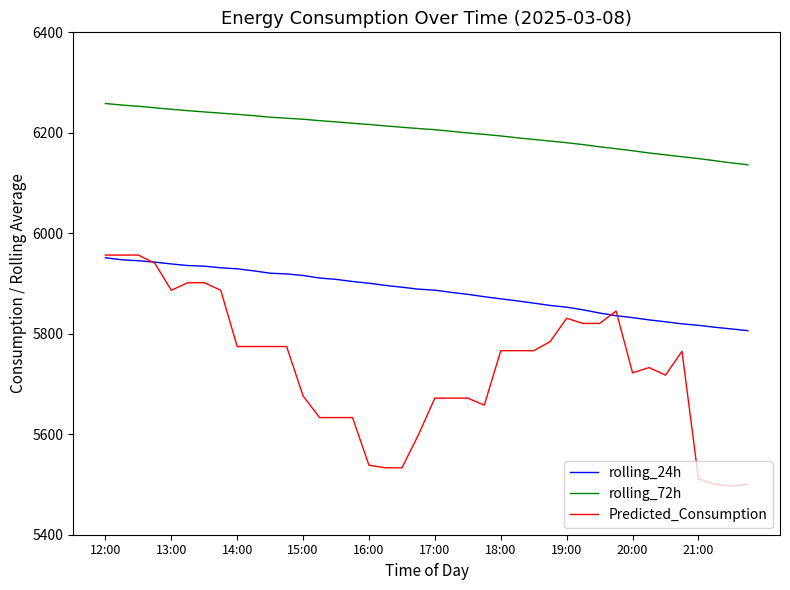

Count the number of data series in this chart.

3